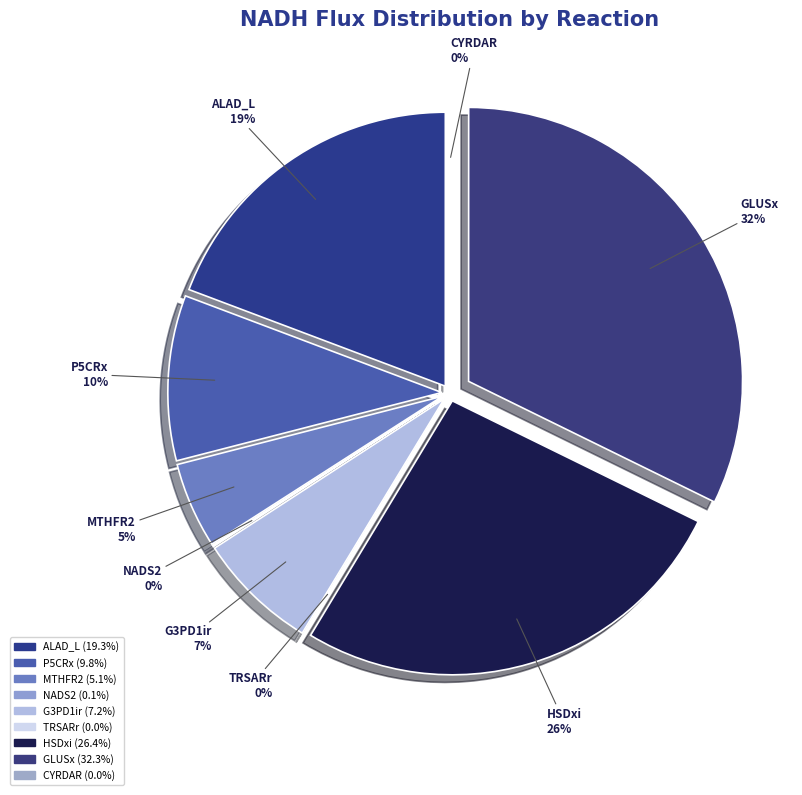

What percentage is the P5CRx slice, to the nearest percent?

10%